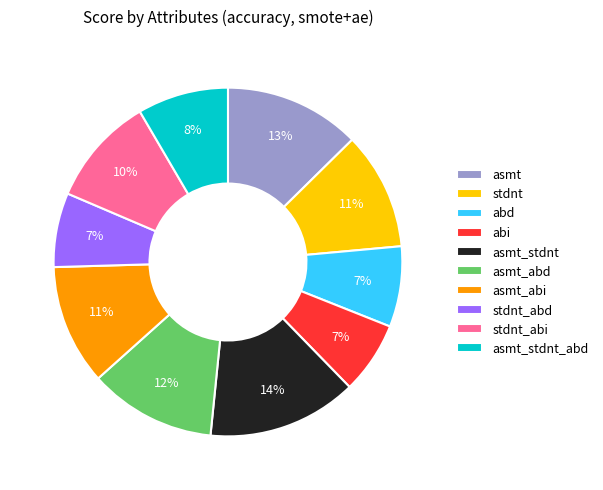

Does asmt_stdnt represent more than half of the total?

No